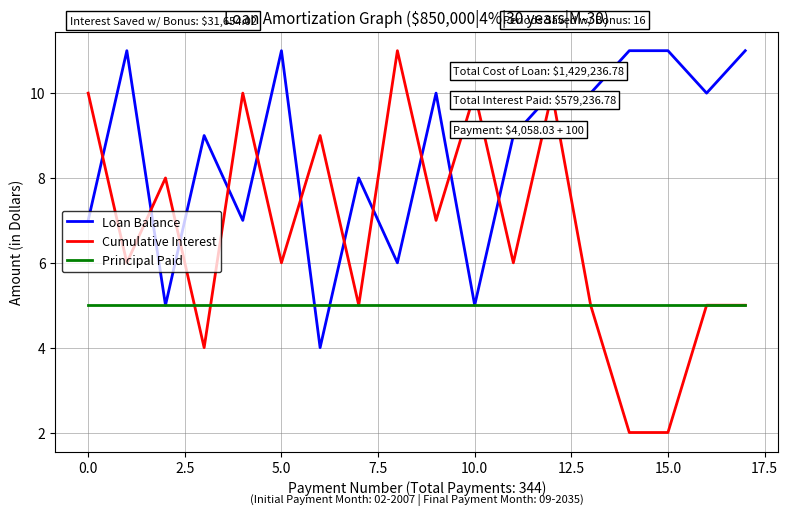

How many Loan Balance values are between 7 and 11?

14